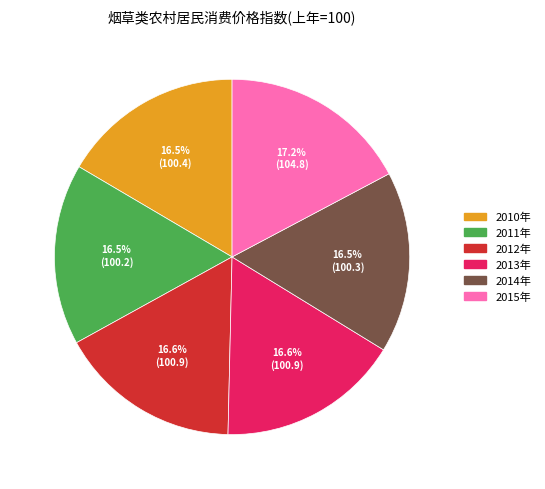

Does any single category account for the majority?

No